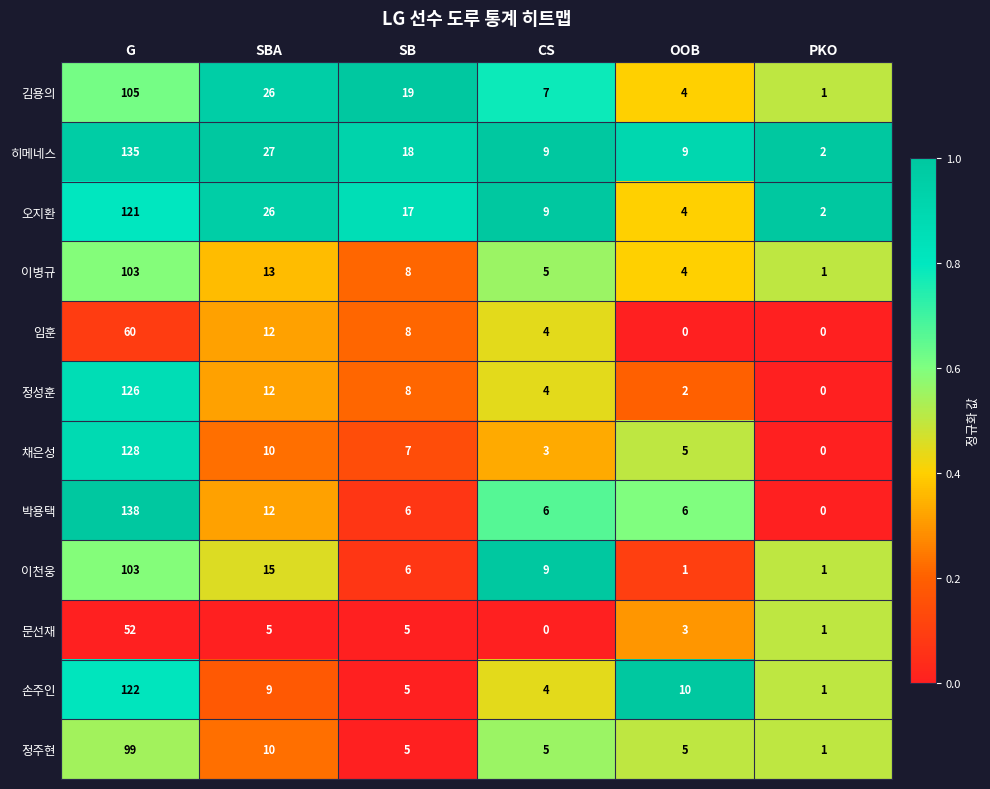

Where is 이천웅 nearest to the value 52?

SBA